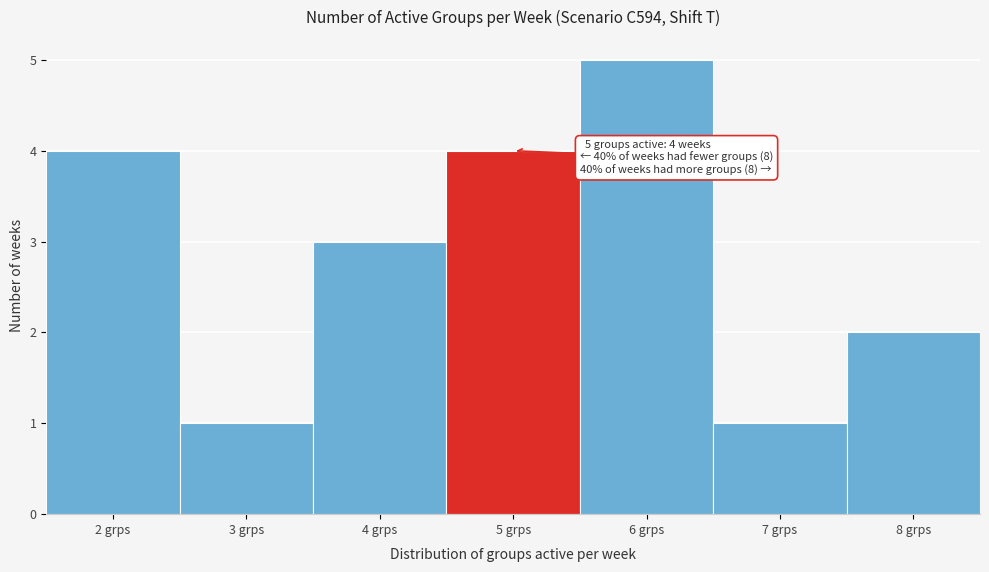

Over which range of the x-axis is the bar tallest?

5.5 to 6.5